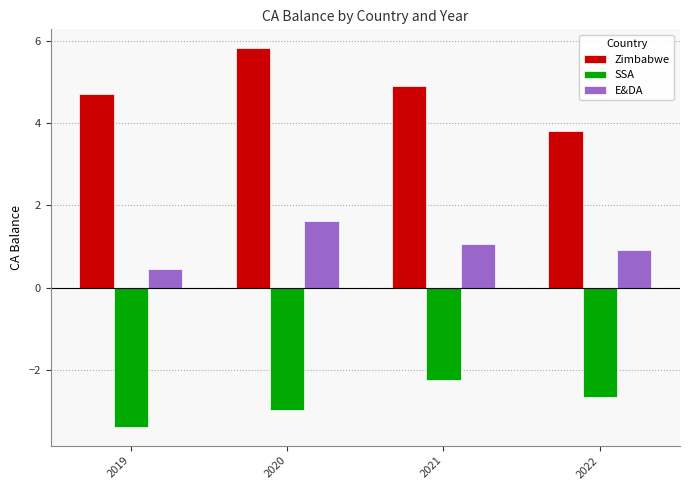

The SSA series shows -3.8 at 2021. True or false?

False